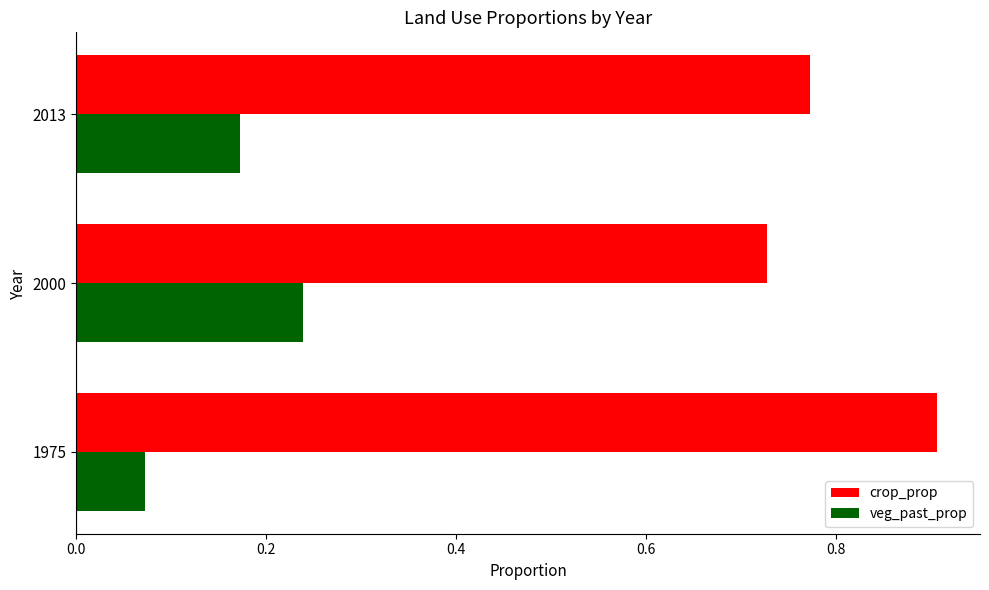

What is the maximum value shown in the chart?

0.9